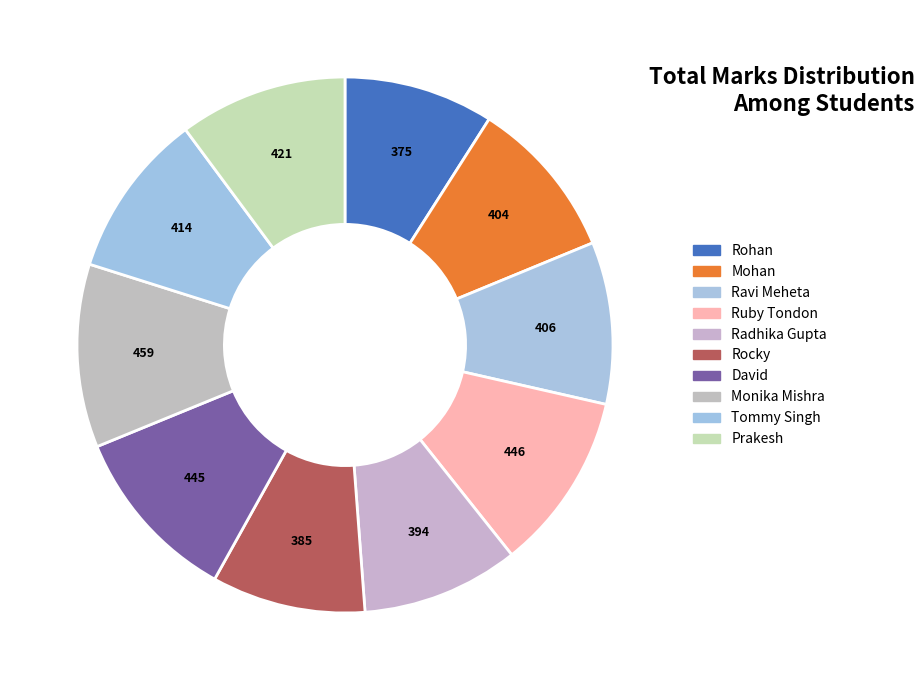

To the nearest percent, what is the difference between the Tommy Singh and Monika Mishra slice percentages?

1%